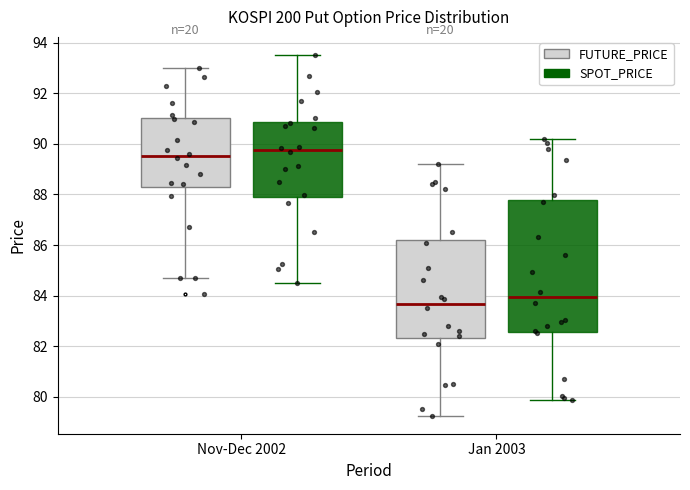

Which box has the highest median line?

Nov-Dec 2002 (SPOT_PRICE)